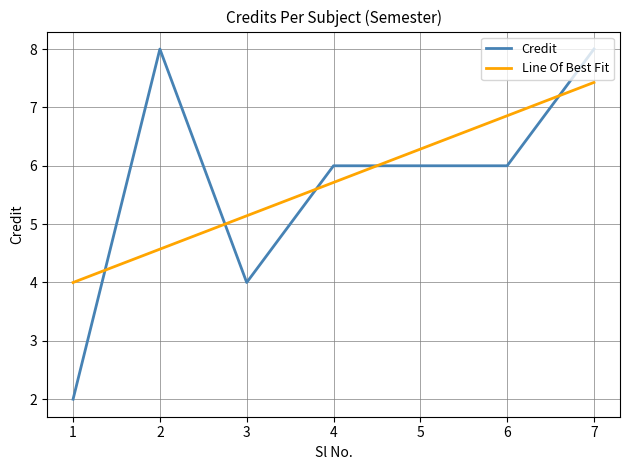

Rank the categories by value from highest to lowest.

2, 7, 4, 5, 6, 3, 1